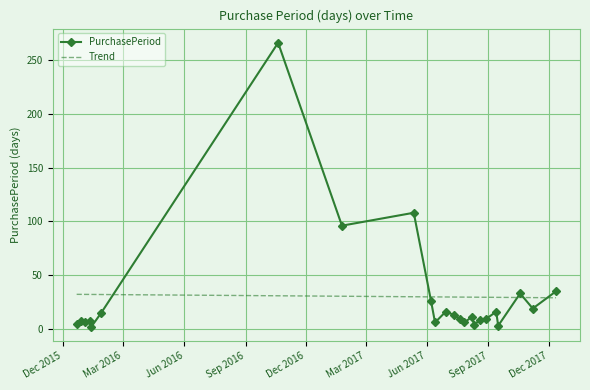

List the series in order of their peak value, highest first.

PurchasePeriod, Trend